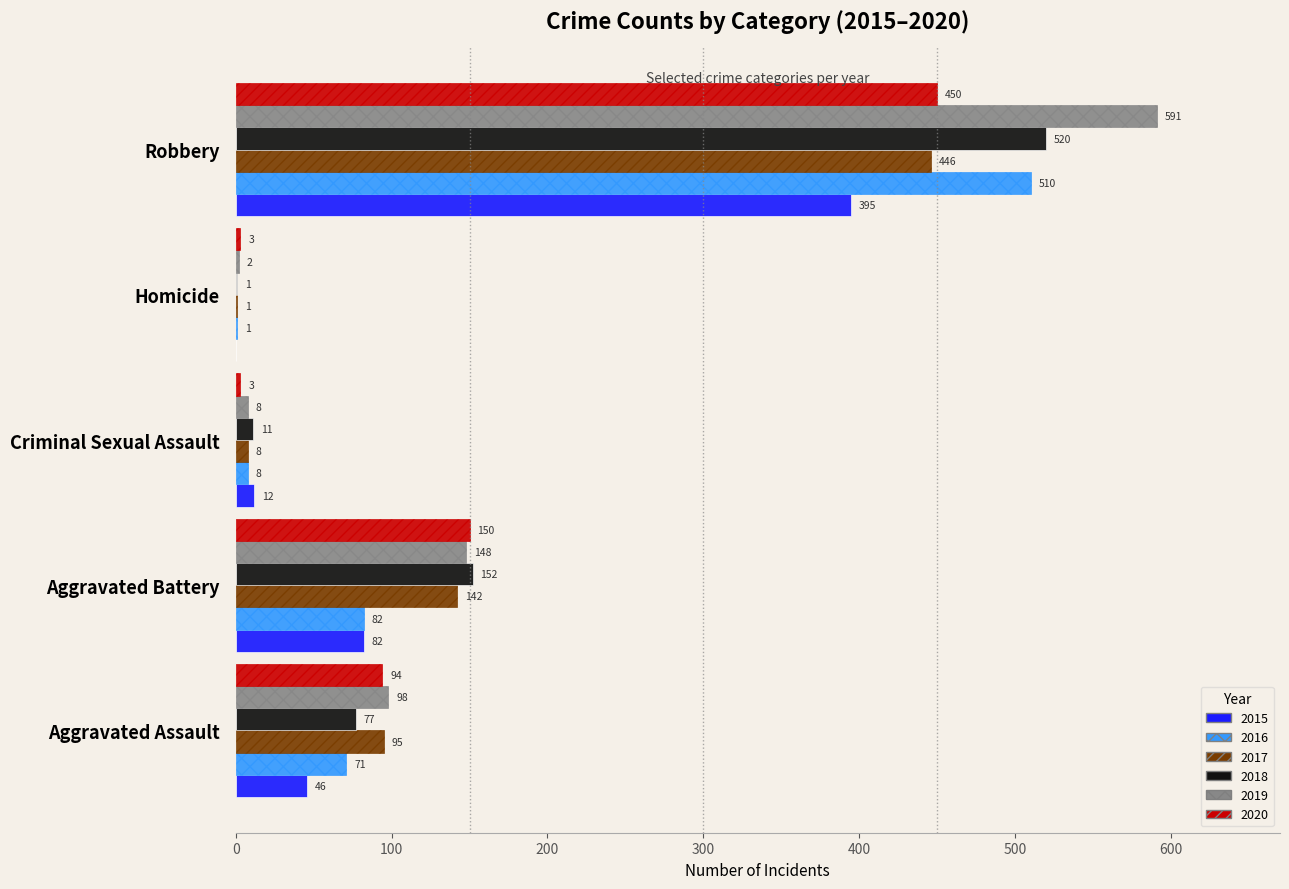

Where is 2018 nearest to the value 260?

Aggravated Battery